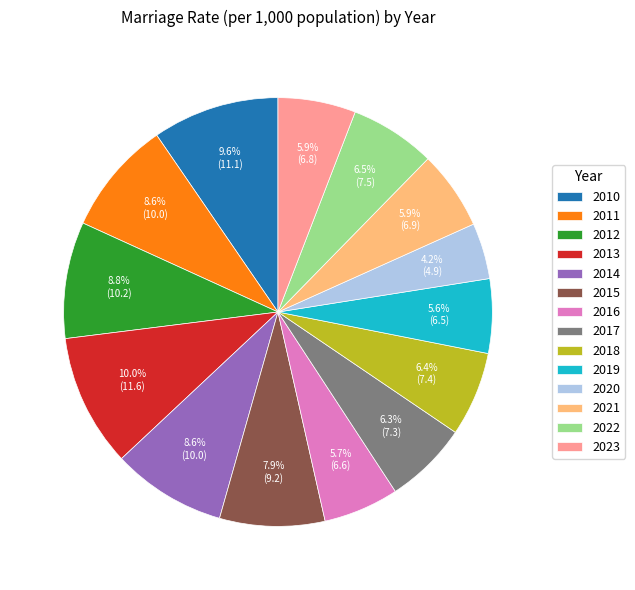

To the nearest percent, what is the difference between the largest and smallest slice percentages?

6%